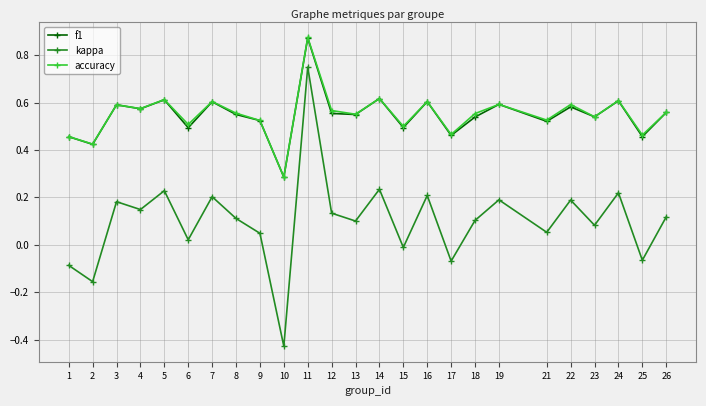

At which category does f1 reach its first local valley?

2